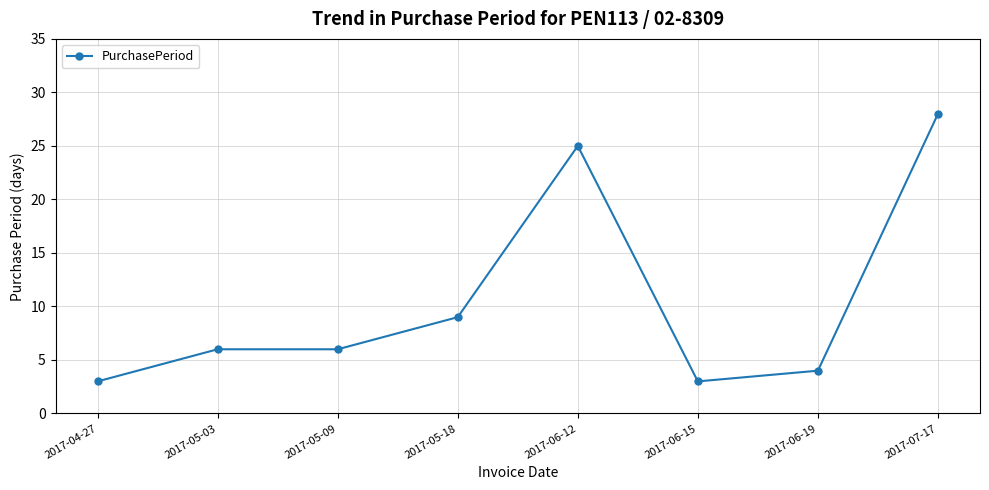

How many lines are shown in the chart?

1